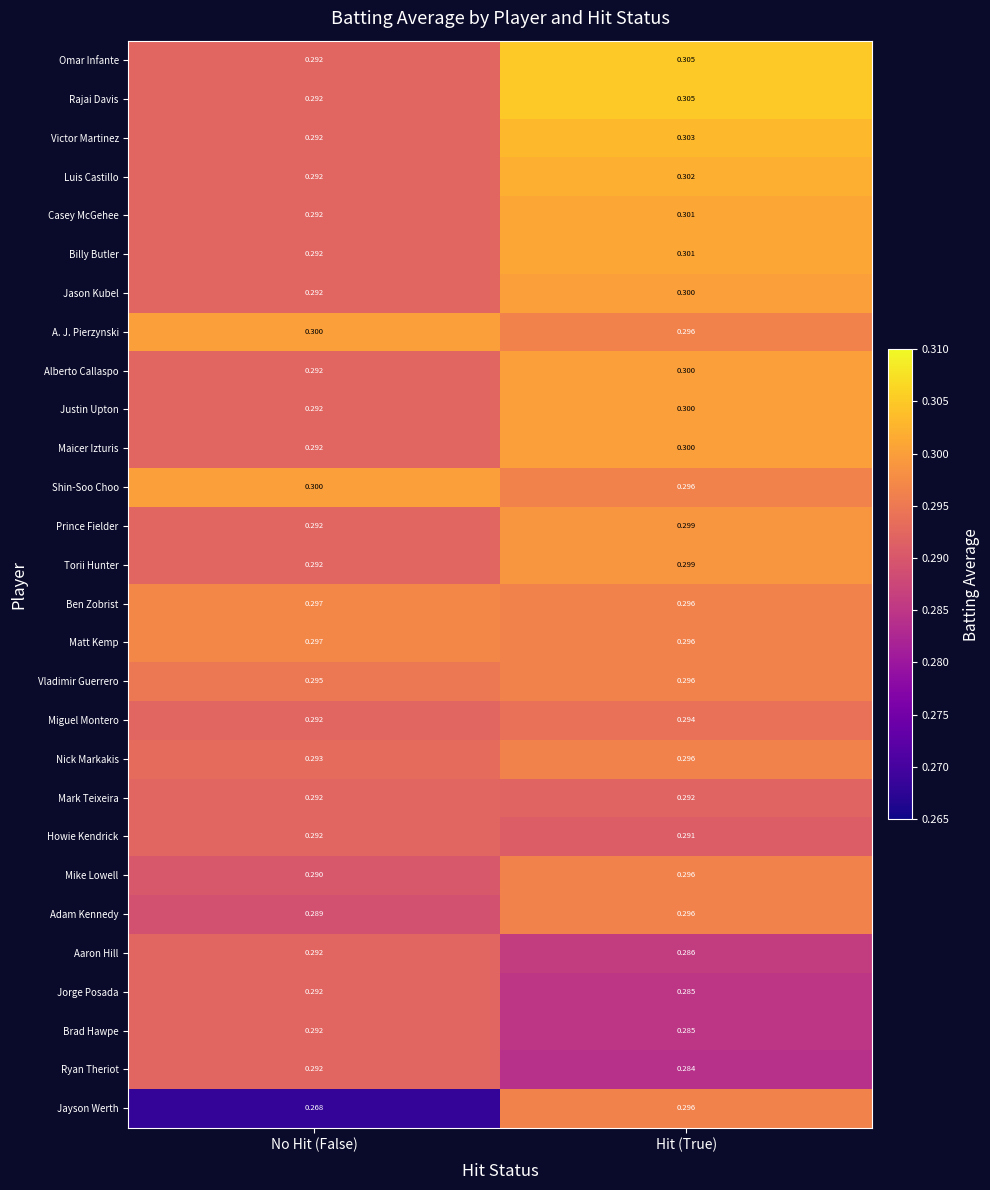

Which label corresponds to the largest value in the chart?

Hit (True)